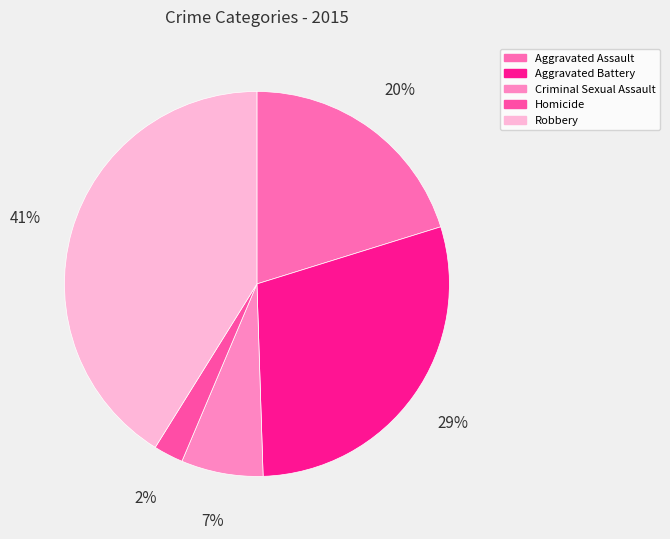

Combined, do Criminal Sexual Assault and Aggravated Battery account for over 50%?

No